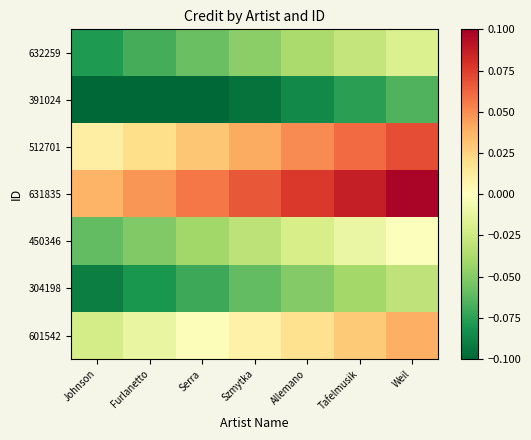

List the series in order of their peak value, lowest first.

391024, 304198, 632259, 450346, 601542, 512701, 631835